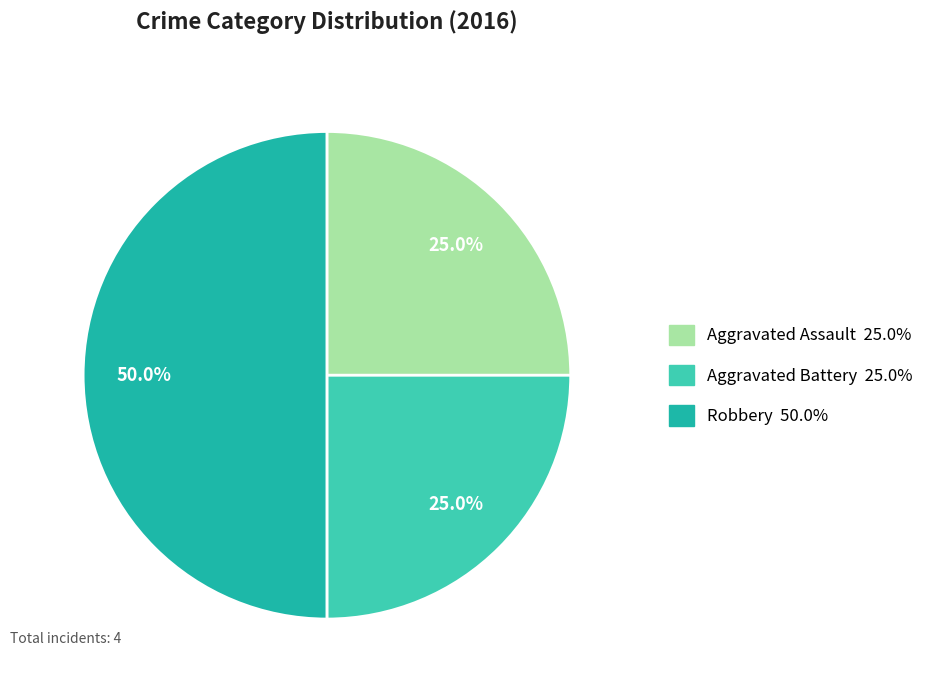

Which slice is the largest?

Robbery